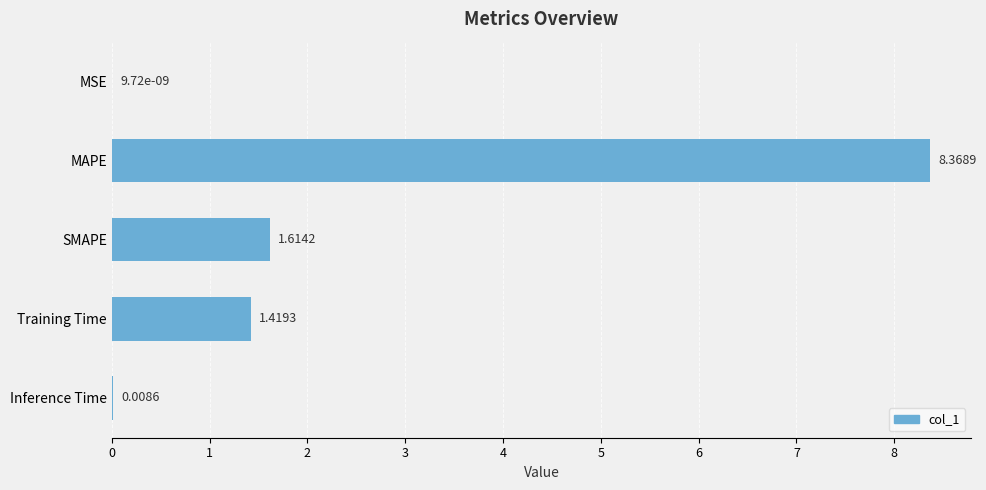

Are the bars horizontal?

Yes